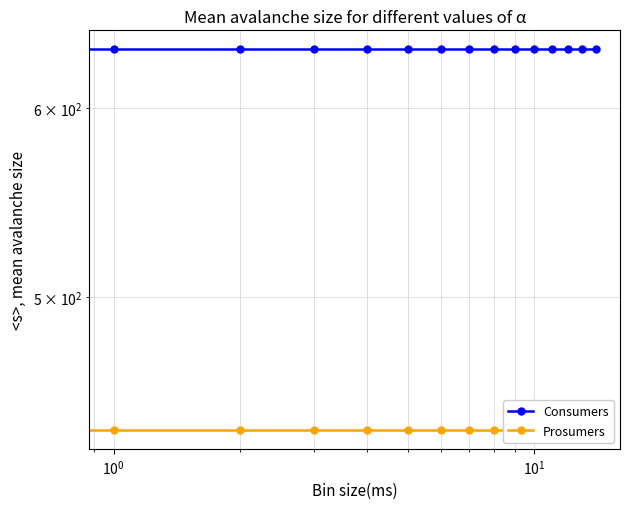

What is the value of the Prosumers point at the 15th from the left?

440